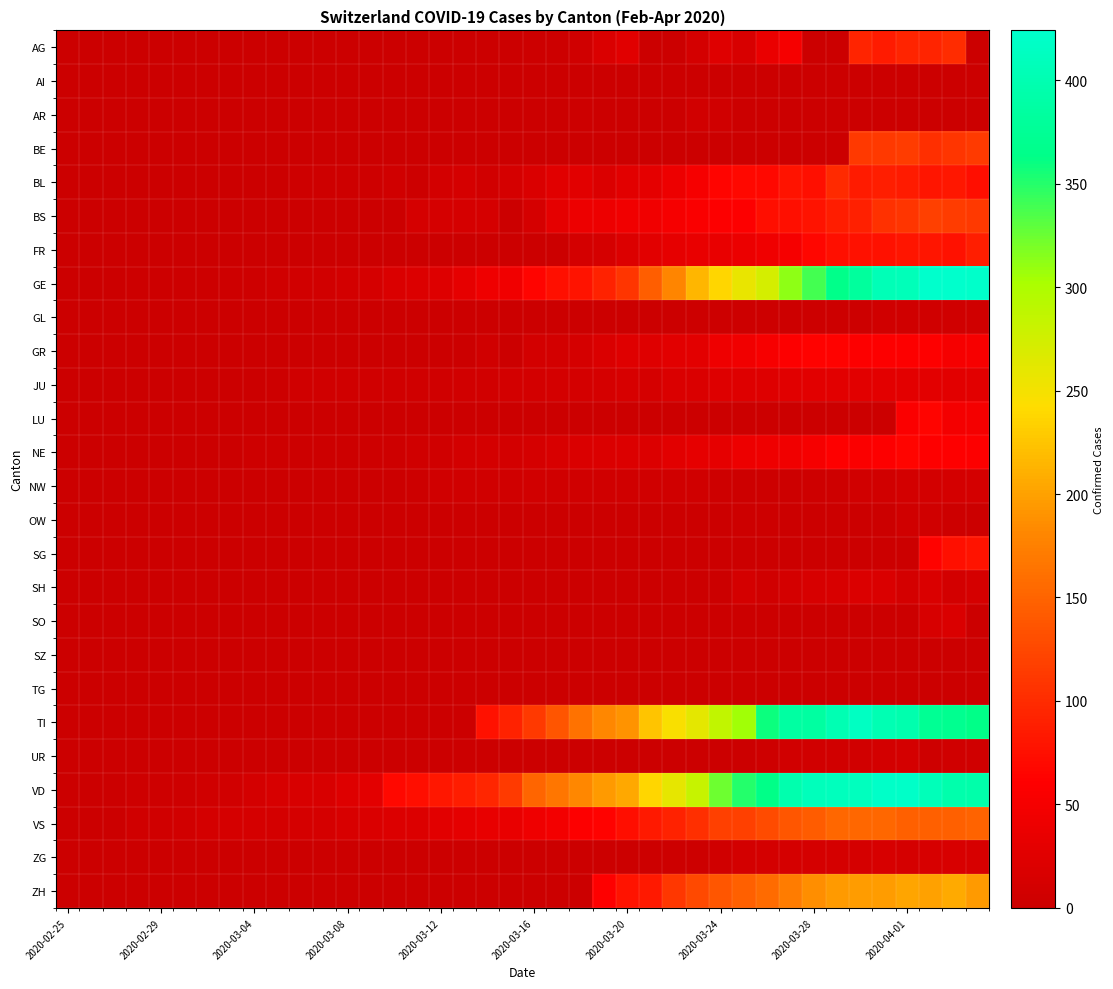

Count the number of data series in this chart.

26